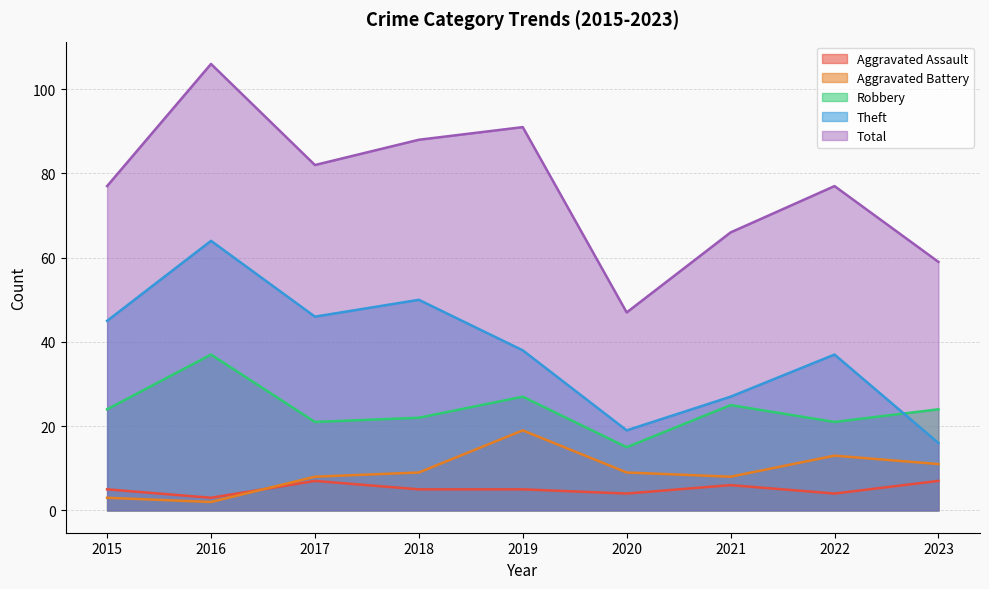

True or false: Robbery has more than 1 points higher than both neighbors.

True